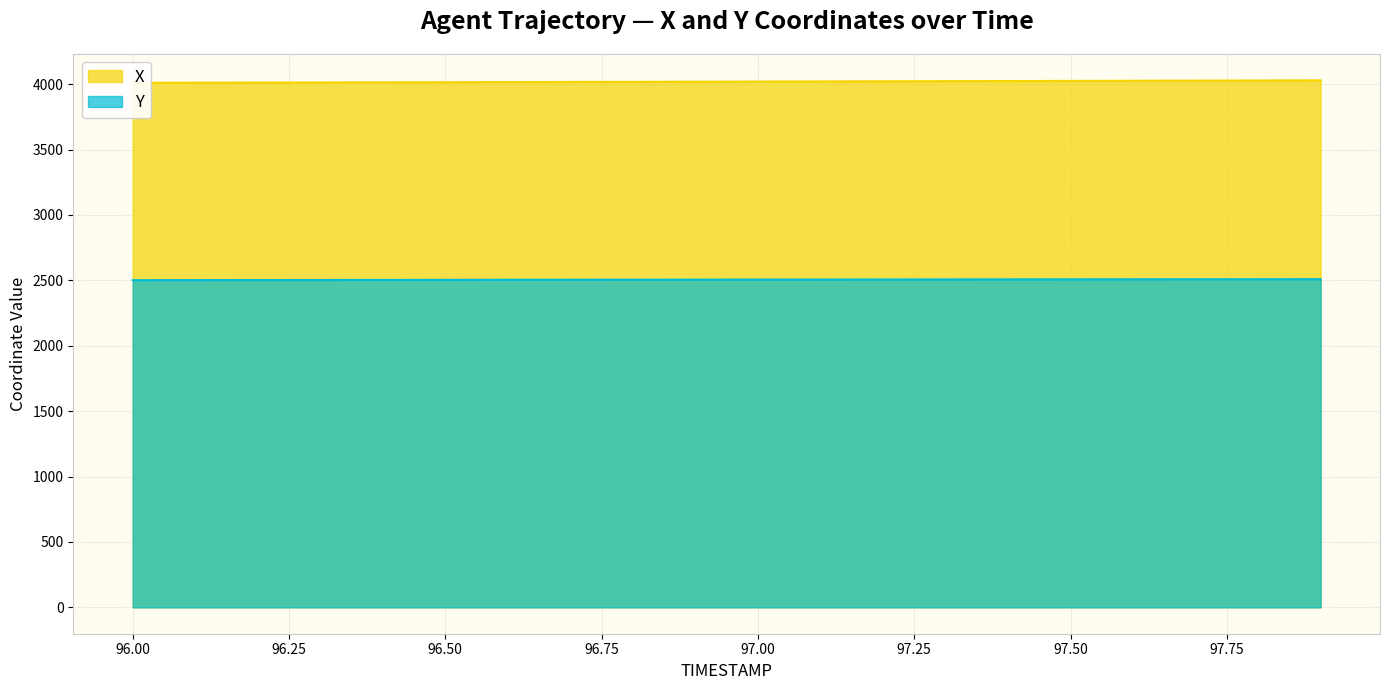

At which label does X reach its peak?

97.9